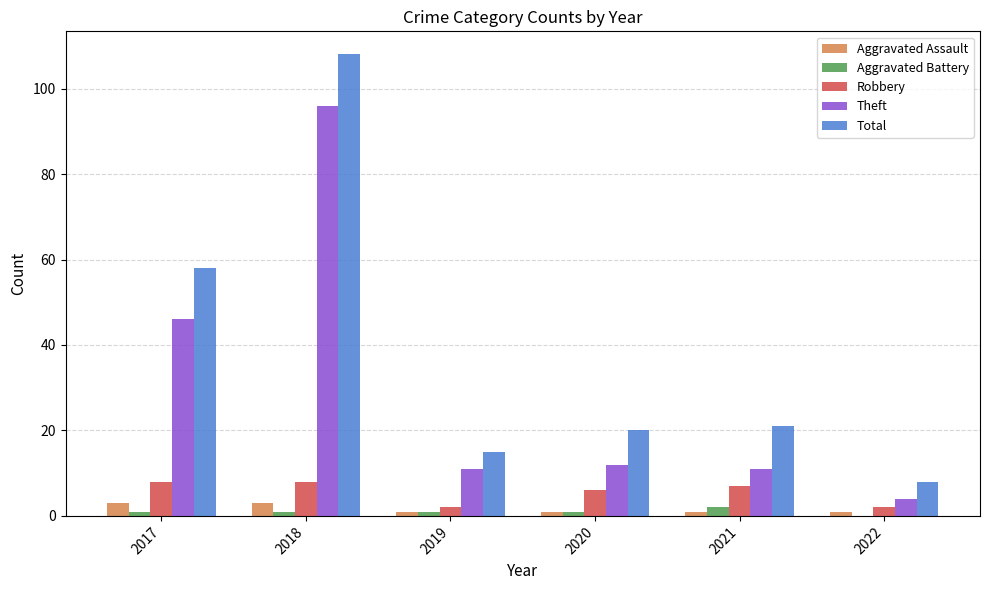

Reading left to right, list all the values displayed in this chart.

Aggravated Assault: 2017=3	2018=3	2019=1	2020=1	2021=1	2022=1
Aggravated Battery: 2017=1	2018=1	2019=1	2020=1	2021=2	2022=0
Robbery: 2017=8	2018=8	2019=2	2020=6	2021=7	2022=2
Theft: 2017=46	2018=96	2019=11	2020=12	2021=11	2022=4
Total: 2017=58	2018=108	2019=15	2020=20	2021=21	2022=8